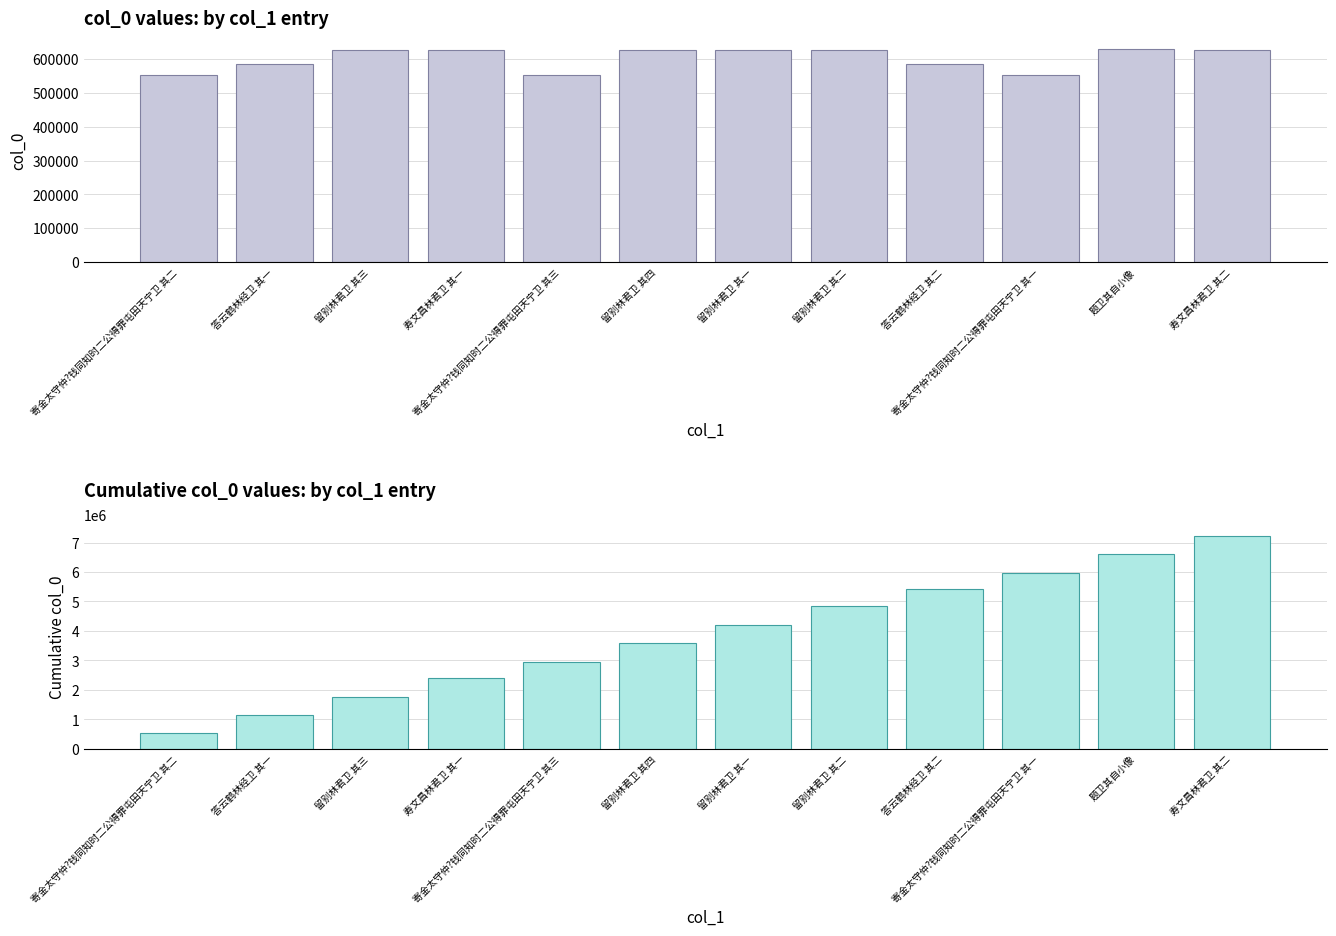

What is the label of the 10th bar from the left?

寄金太守仲?钱同知时二公得罪屯田天宁卫 其一